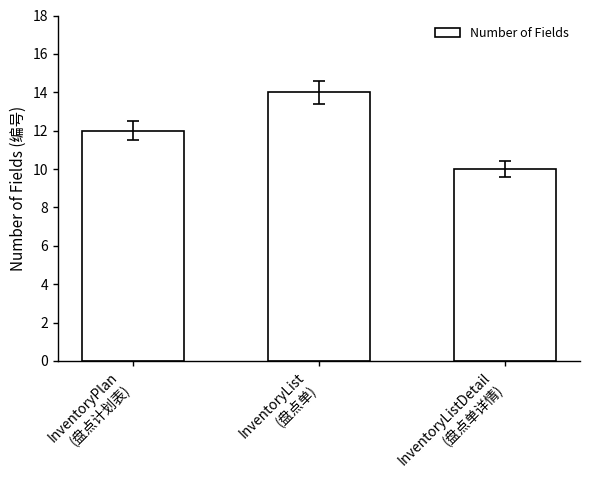

How many data points are less than 12?

1